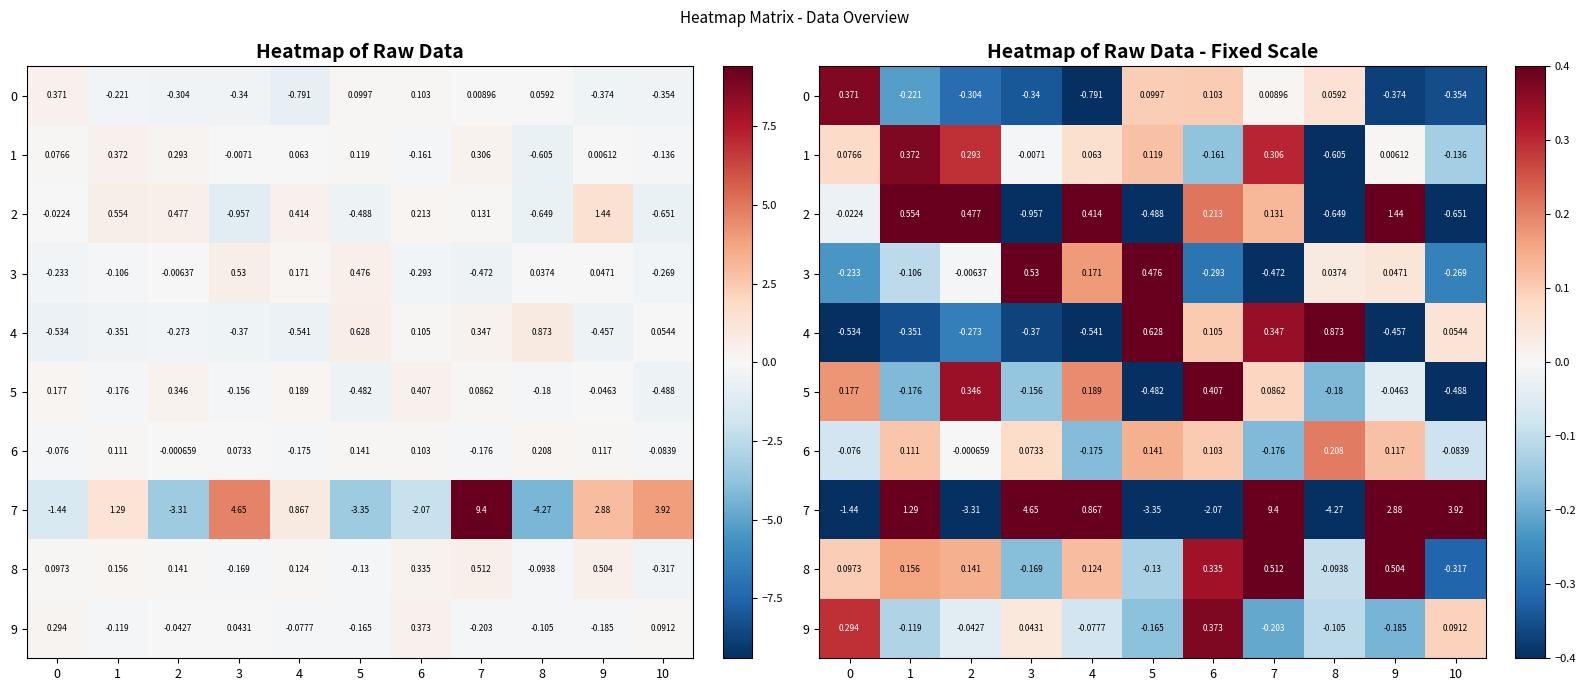

What is the difference between the second highest and second lowest values in the 4 series?

0.8